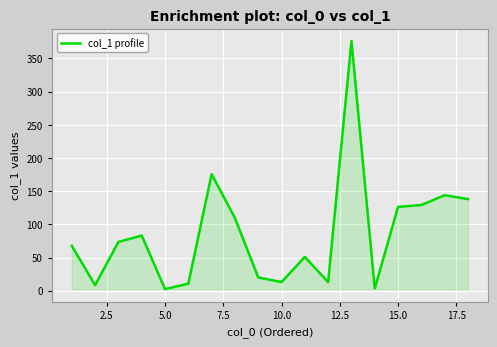

What is the maximum value shown in the chart?

376.4